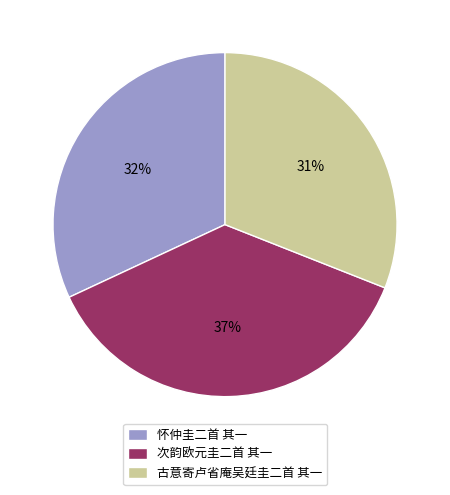

To the nearest percent, what is the combined percentage of 古意寄卢省庵吴廷圭二首 其一 and 怀仲圭二首 其一?

63%